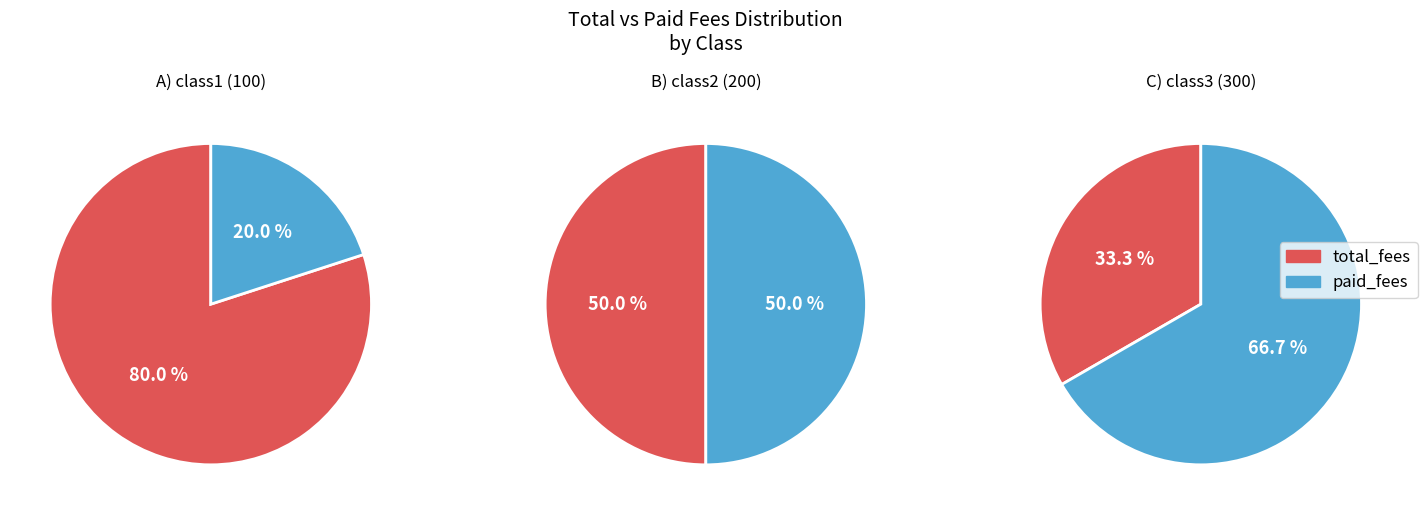

True or false: class3 accounts for 50% of the total.

True